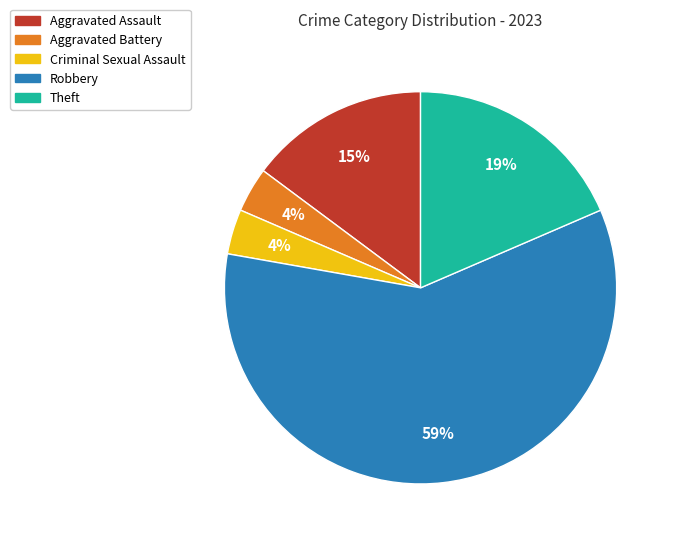

To the nearest percent, what is the difference between the Aggravated Battery and Aggravated Assault slice percentages?

11%